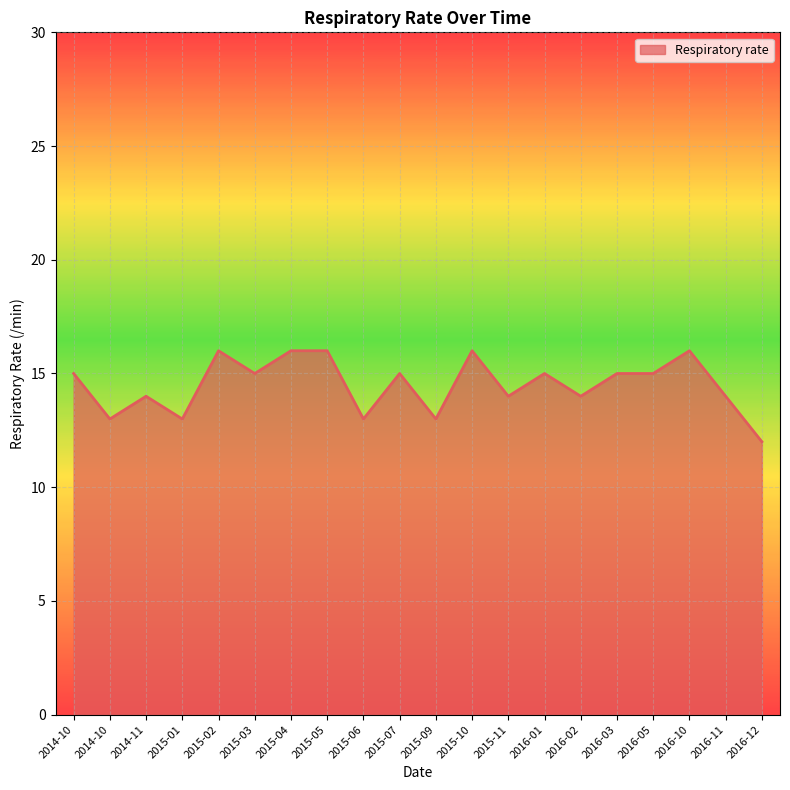

Is this an area chart (filled region under the line)?

Yes